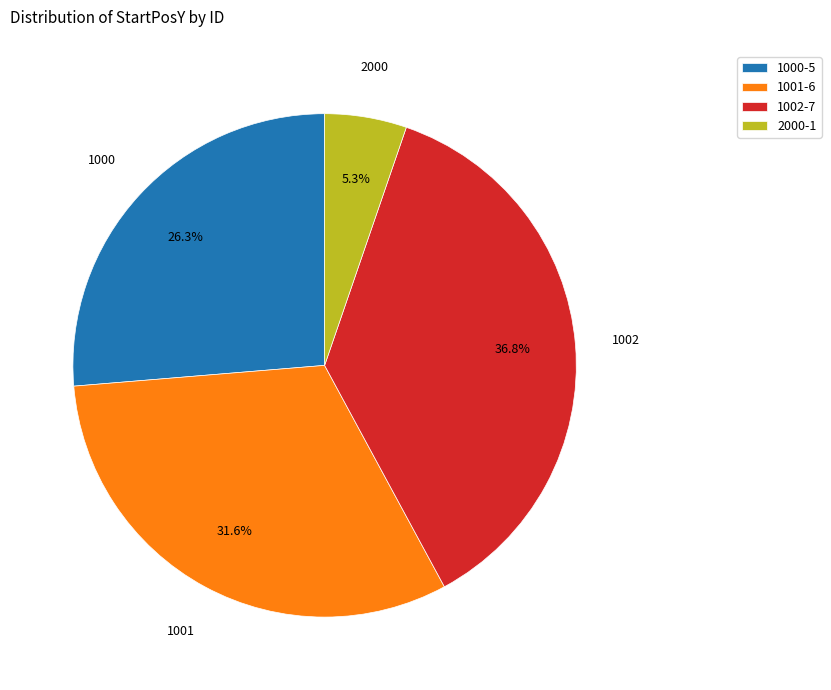

The 1002 slice represents 24% of the pie. True or false?

False